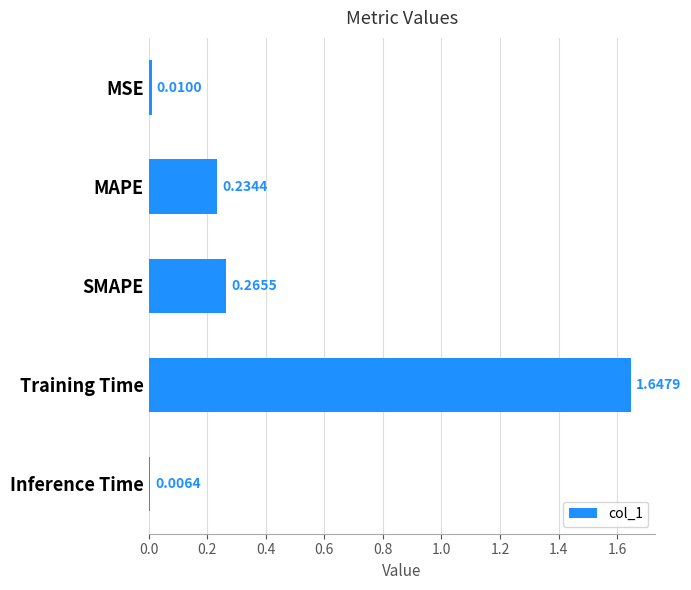

What is the sum of all values?

2.2